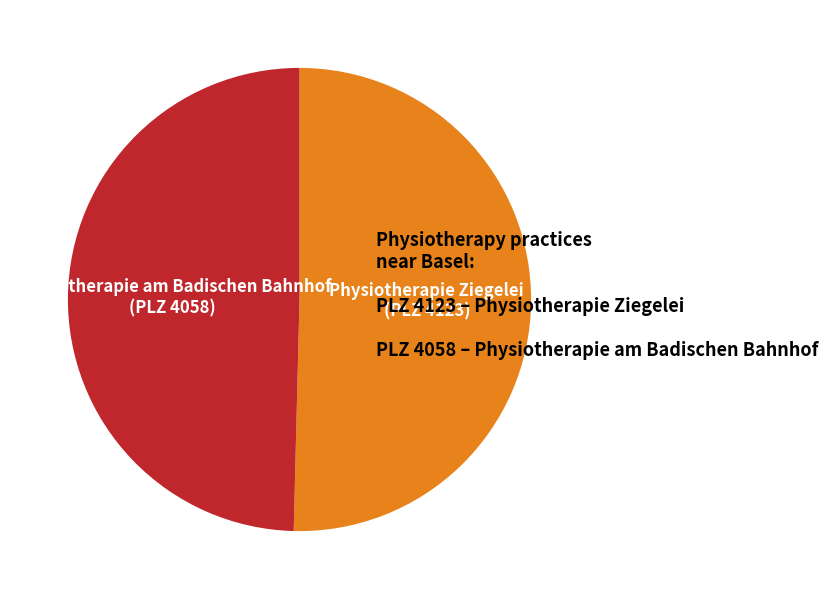

Is it true that Physiotherapie Ziegelei is 50% of the pie?

True